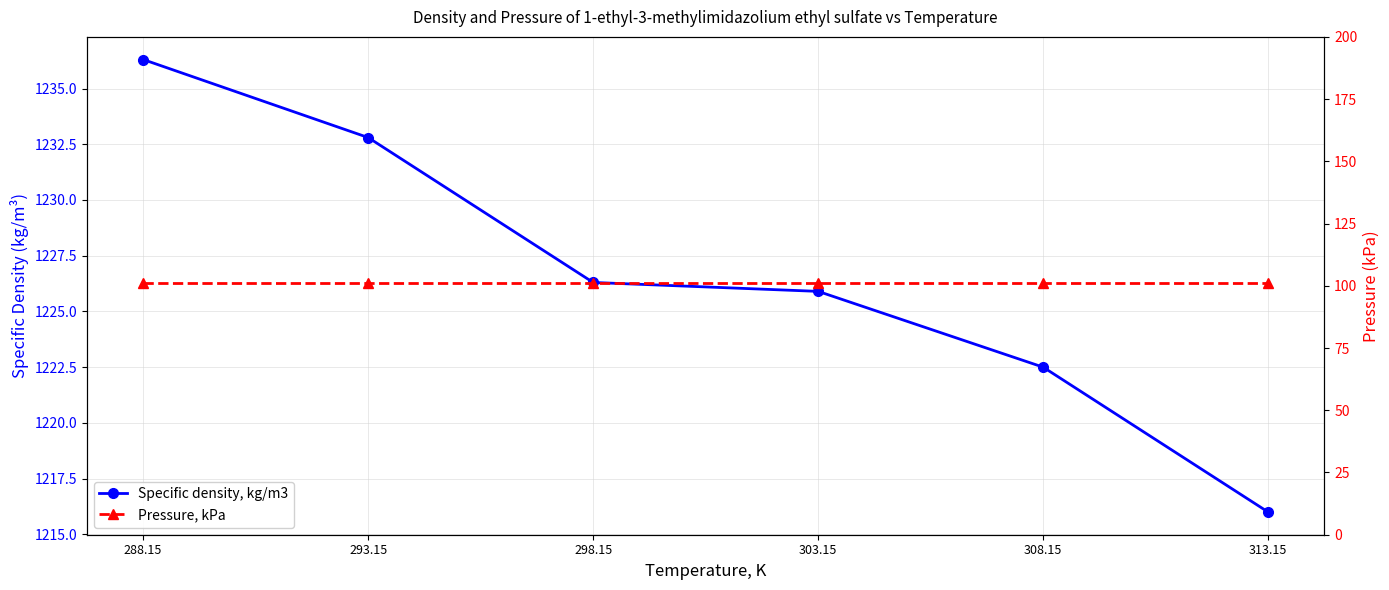

Rank the series by their maximum value, from lowest to highest.

Pressure, kPa, Specific density, kg/m3